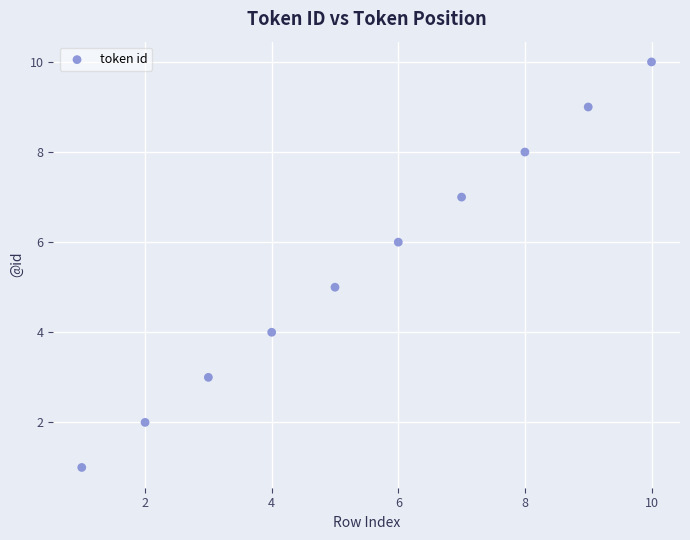

What is the range of X values (max minus min)?

9